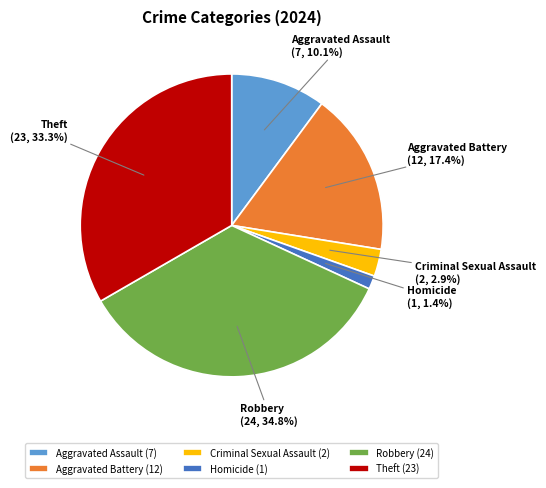

Is there any slice that represents more than half of the pie?

No